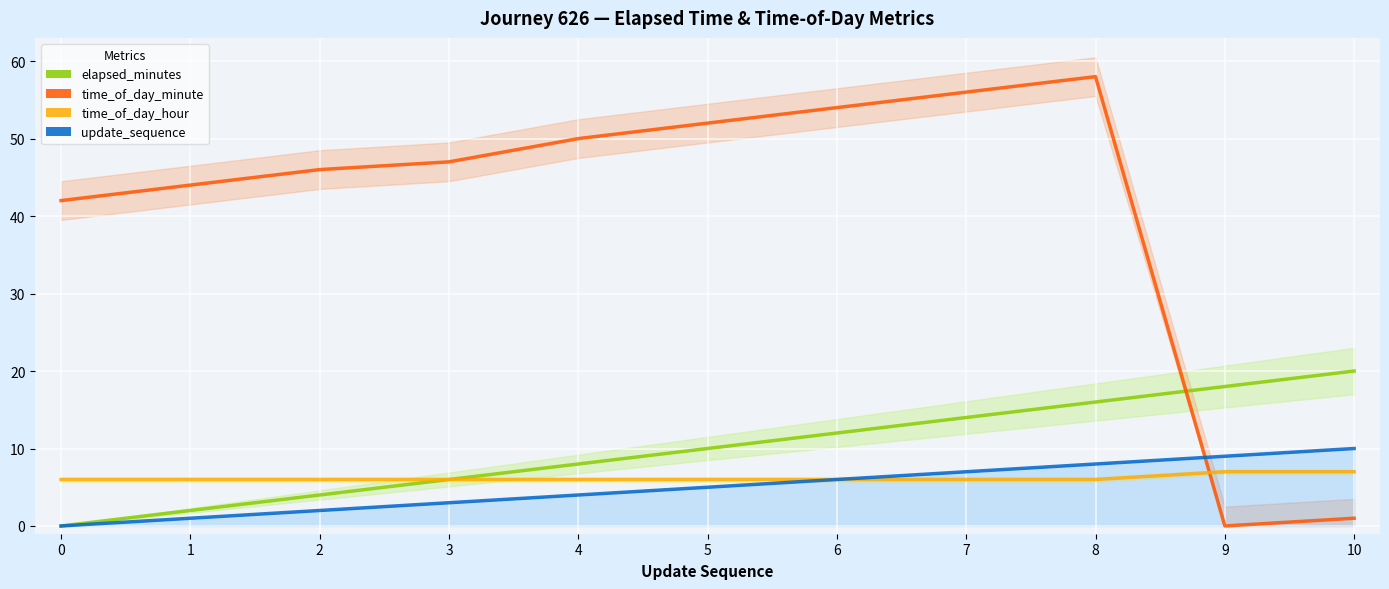

What are all the series names shown in the legend?

elapsed_minutes, time_of_day_minute, time_of_day_hour, update_sequence